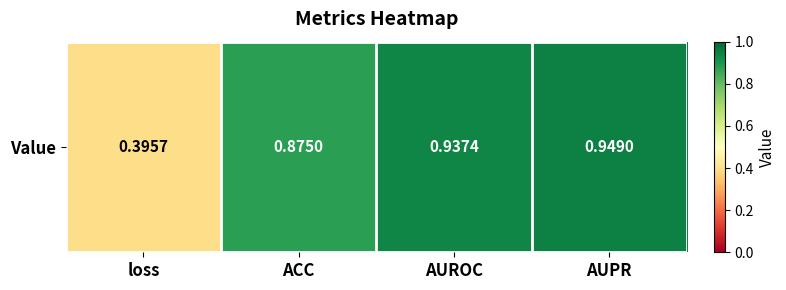

Reading left to right, transcribe all the data shown in this chart.

0.4	0.9	0.9	0.9